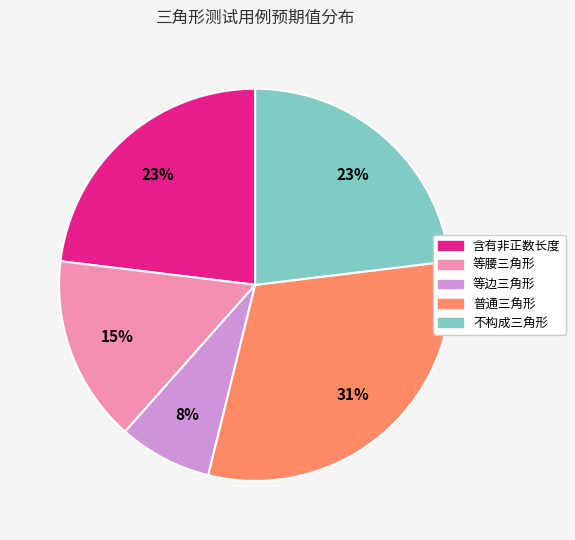

Approximately how many times larger is the value at 等腰三角形 compared to 普通三角形?

0.5